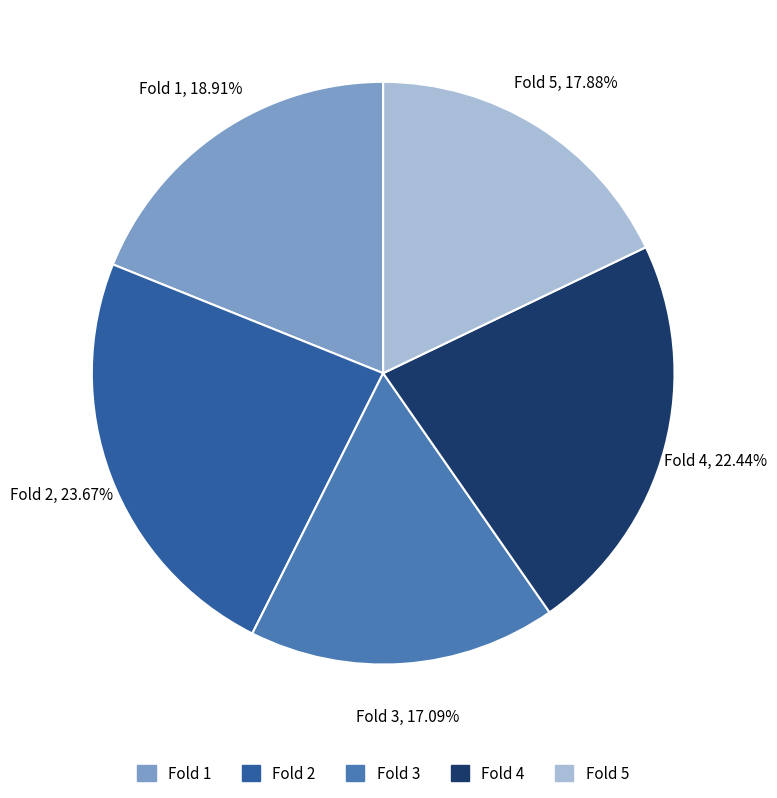

Which slice is the smallest?

Fold 3